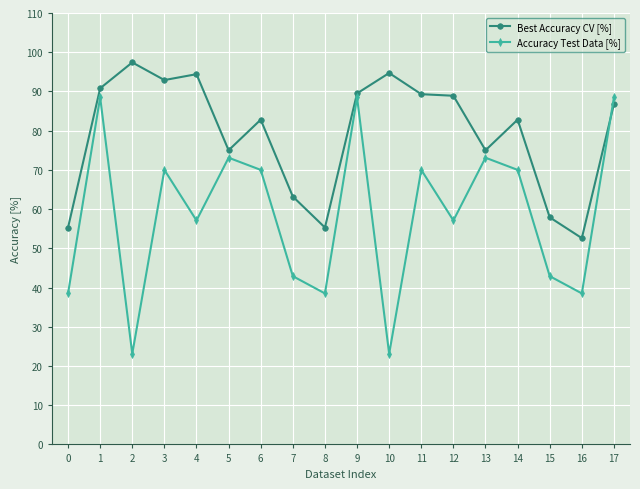

What is the value of the Accuracy Test Data [%] point at the 11th from the left?

23.1